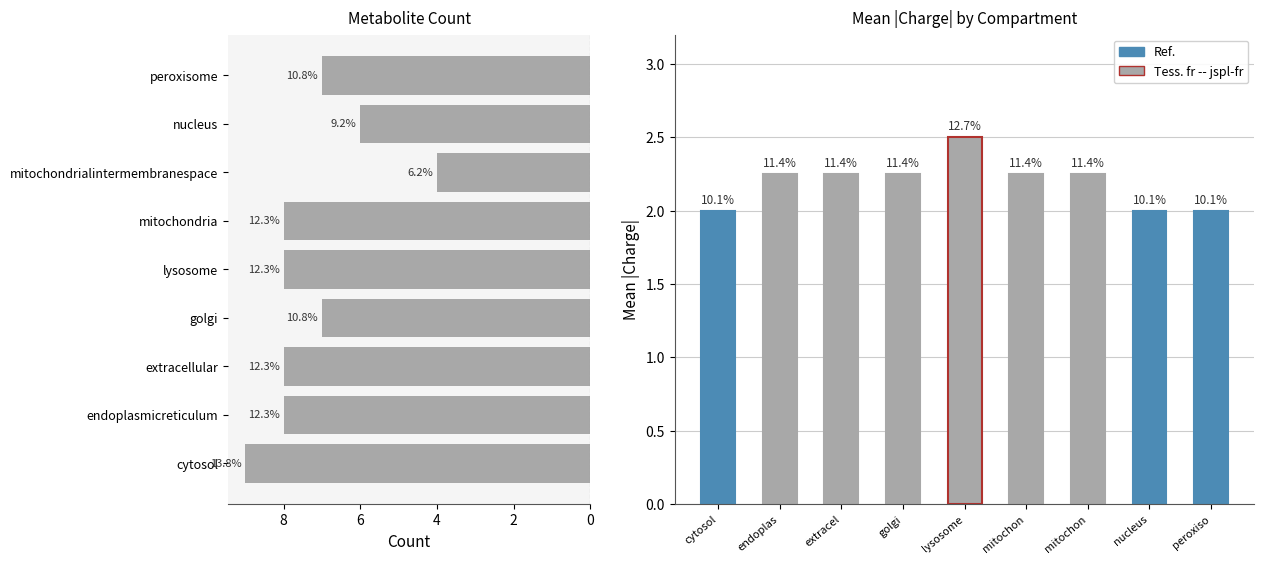

Is the value of Mean |Charge| at 10 greater than the value of Count per Compartment at 0?

No